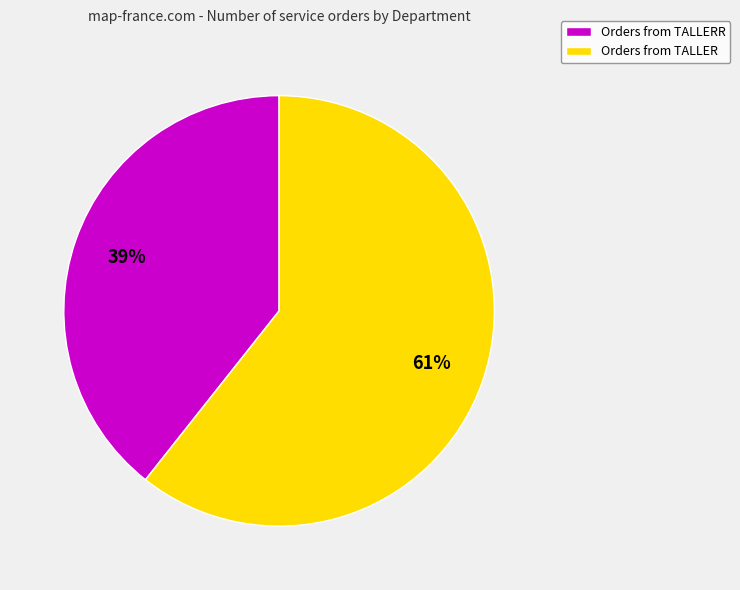

To the nearest percent, what percentage of the pie is Orders from TALLER?

61%